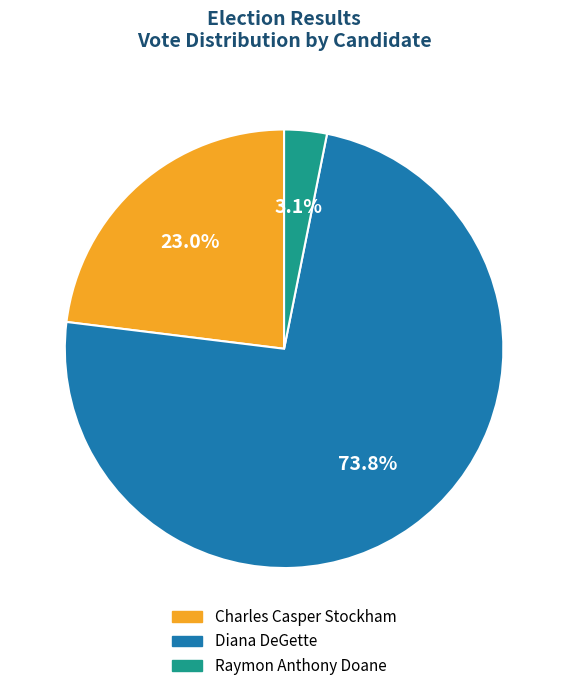

Is Raymon Anthony Doane the majority of the pie?

No